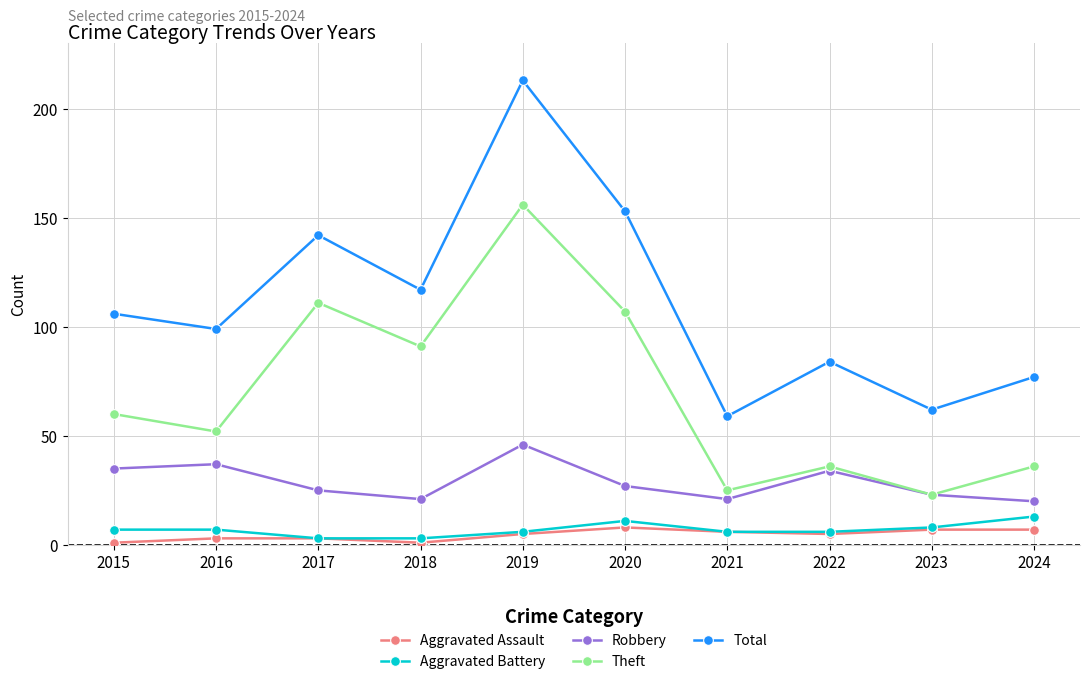

True or false: Aggravated Assault and Robbery intersect in this chart.

False